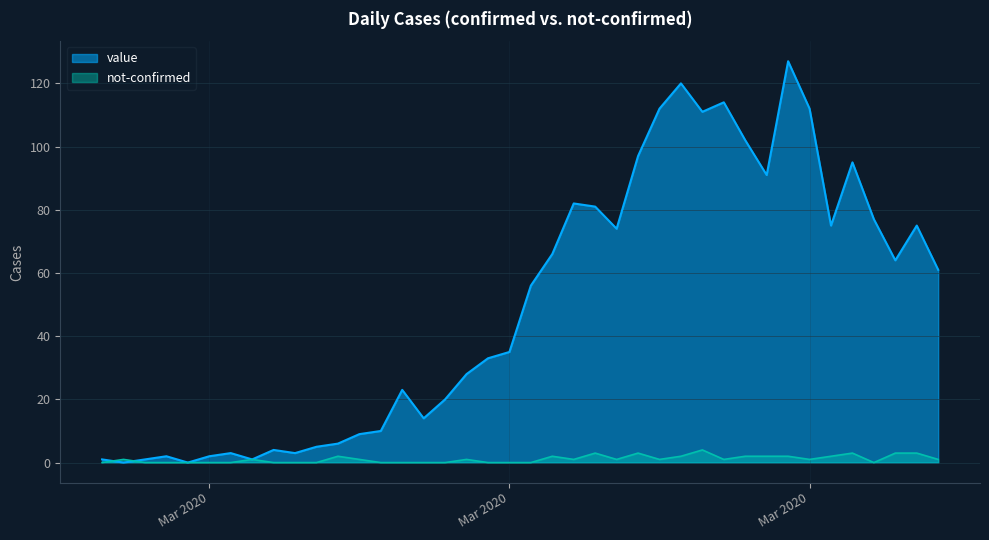

Where does the value series first go above 56?

2020-03-19